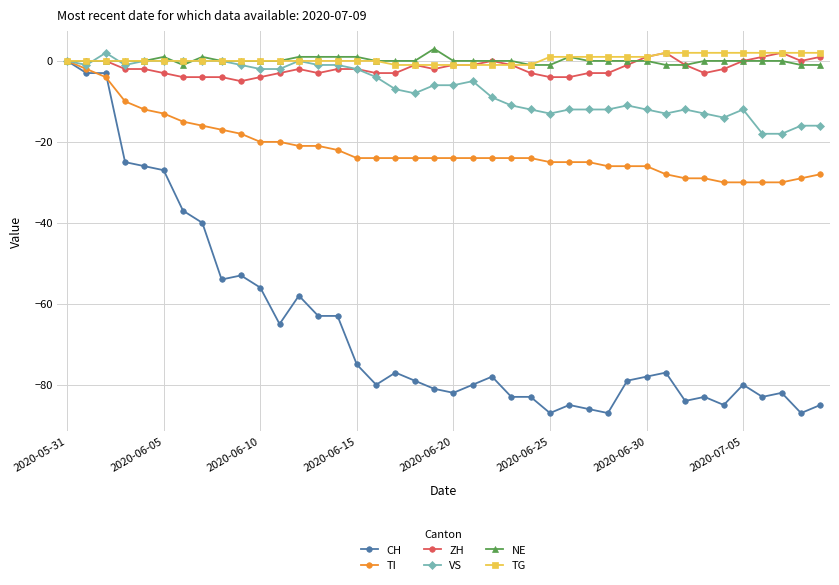

What is the greatest value displayed?

3